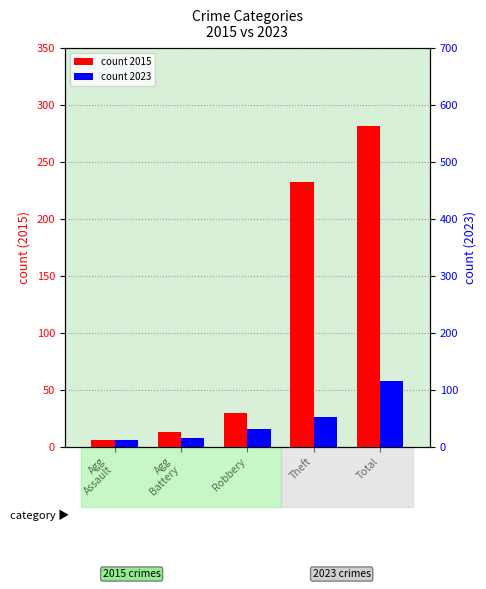

What is the spread (max minus min) of values at Agg
Battery?

3